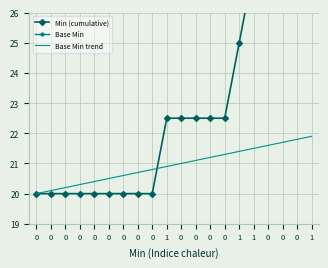

Is the value of Base Min trend at 1 greater than the value of Base Min at 0?

Yes